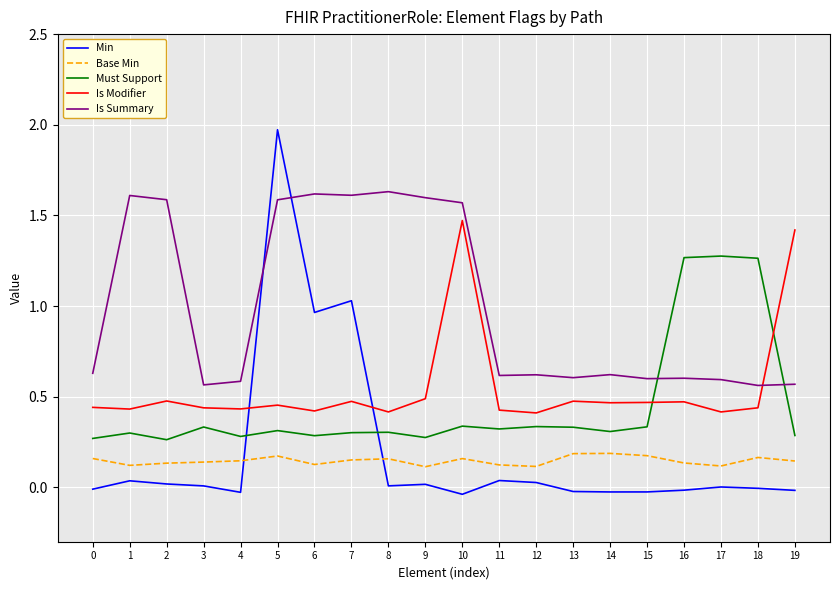

The Min series shows 0.0 at 1. True or false?

True